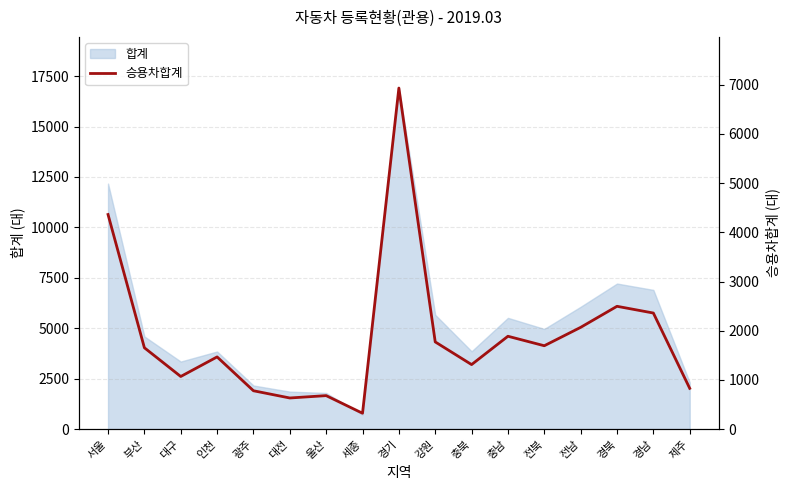

What is the difference between the values at 세종 and 인천?

1145